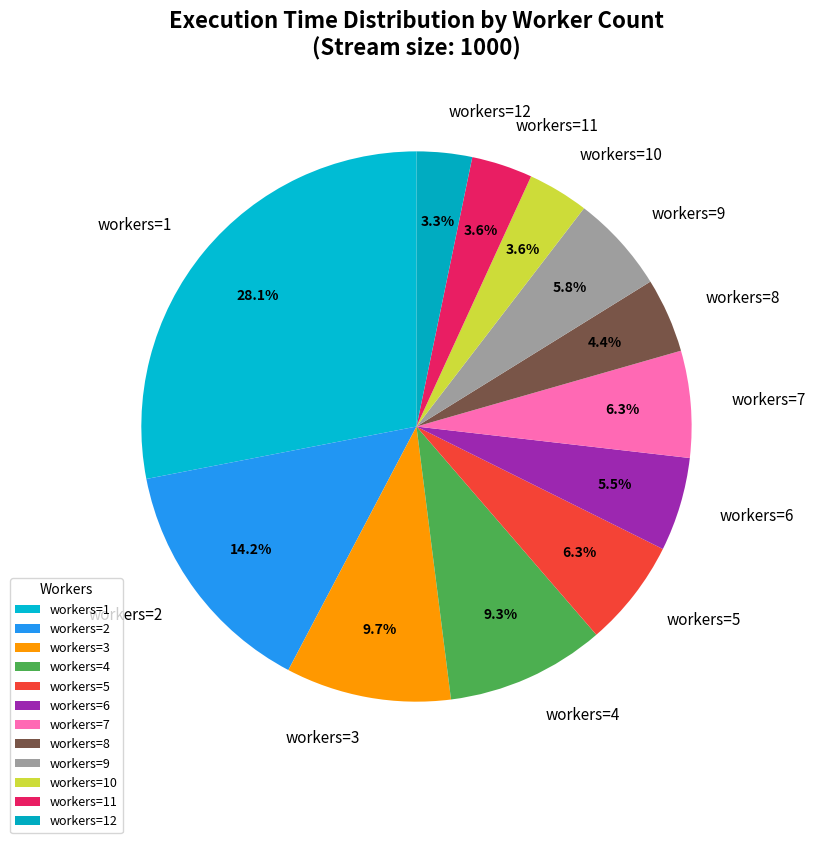

Is there a majority slice in this chart?

No